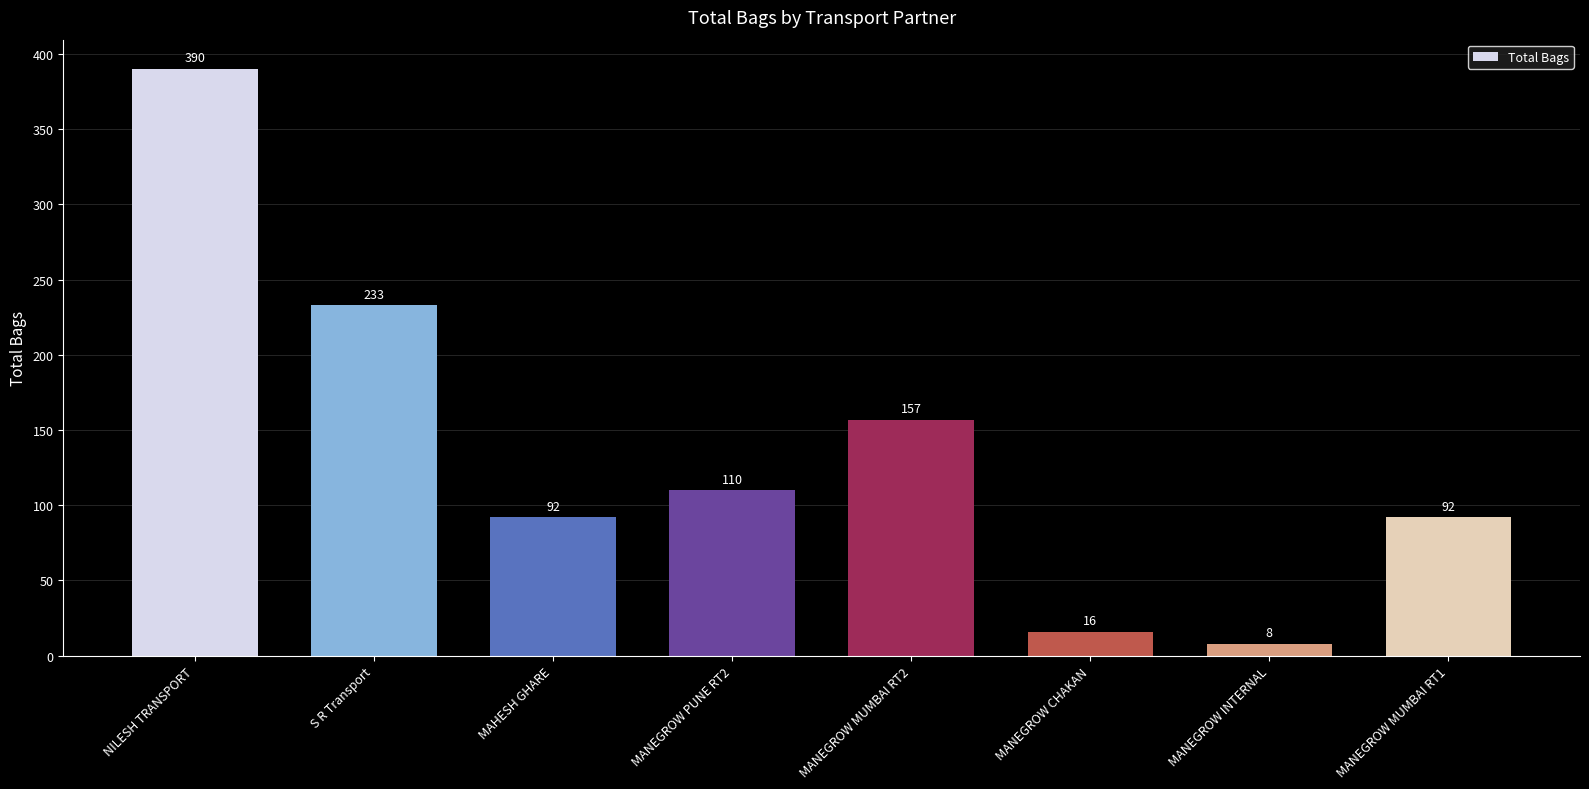

What is the change in value from S R Transport to MANEGROW PUNE RT2?

-123